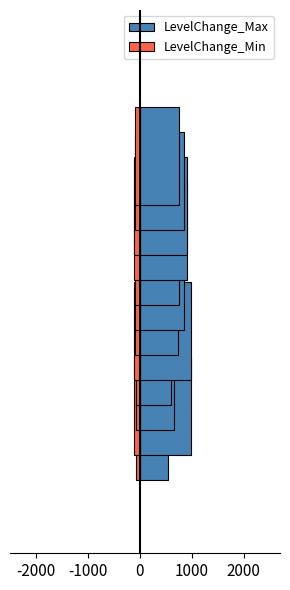

The LevelChange_Min series shows 0.1 at 2005-5. True or false?

True